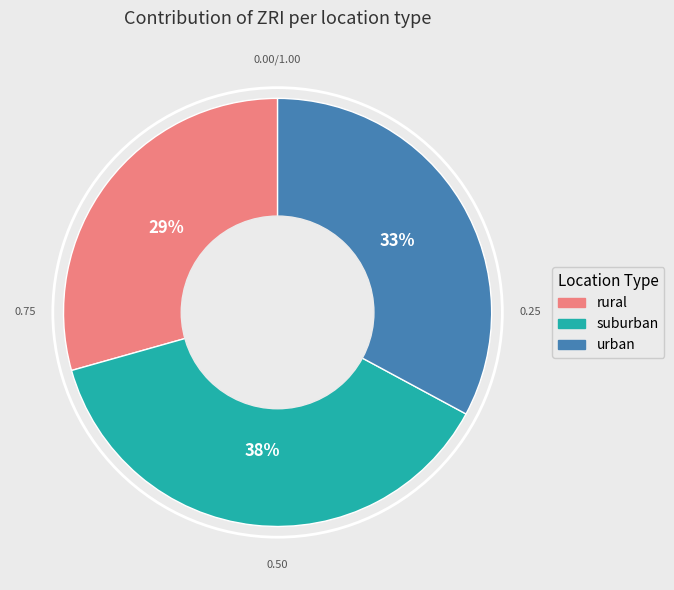

How many segments does this pie chart have?

3